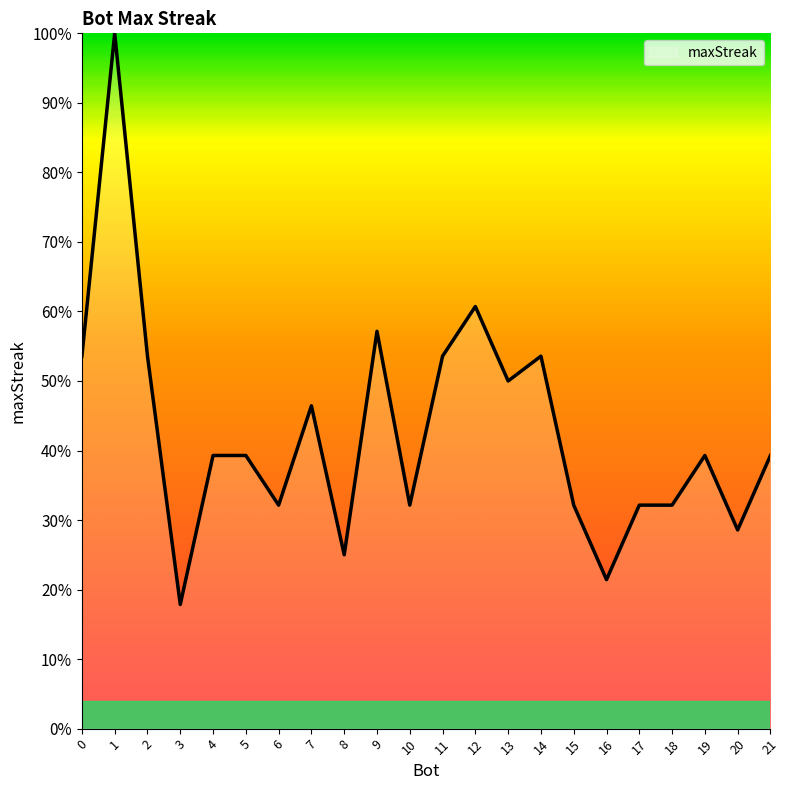

Does the chart display data point markers on the line(s)?

No